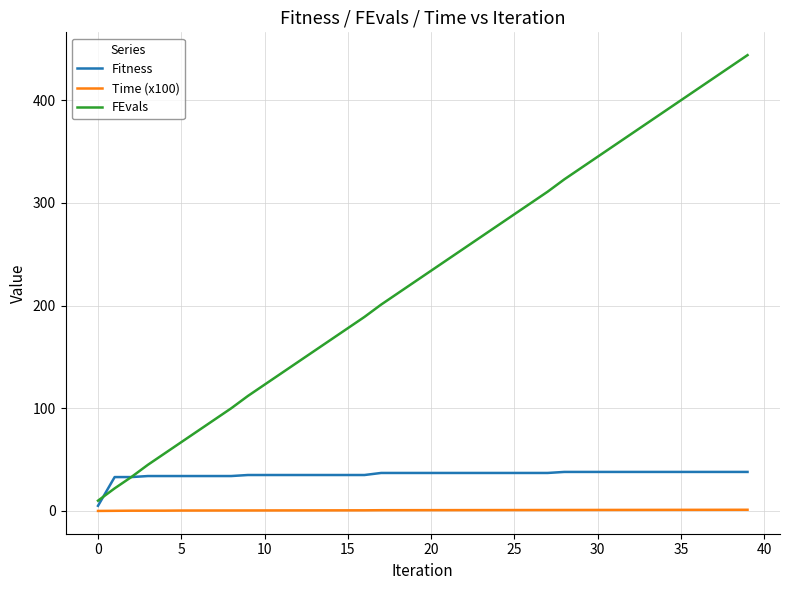

True or false: FEvals and Time (x100) cross at least once.

False